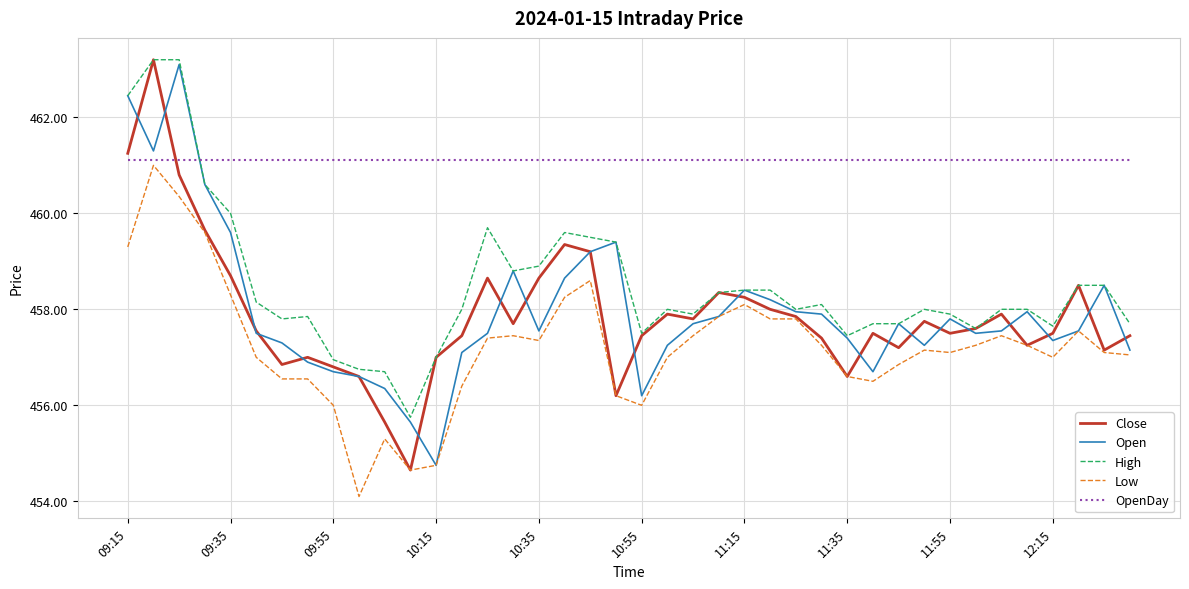

Which series has the largest total across all categories?

OpenDay